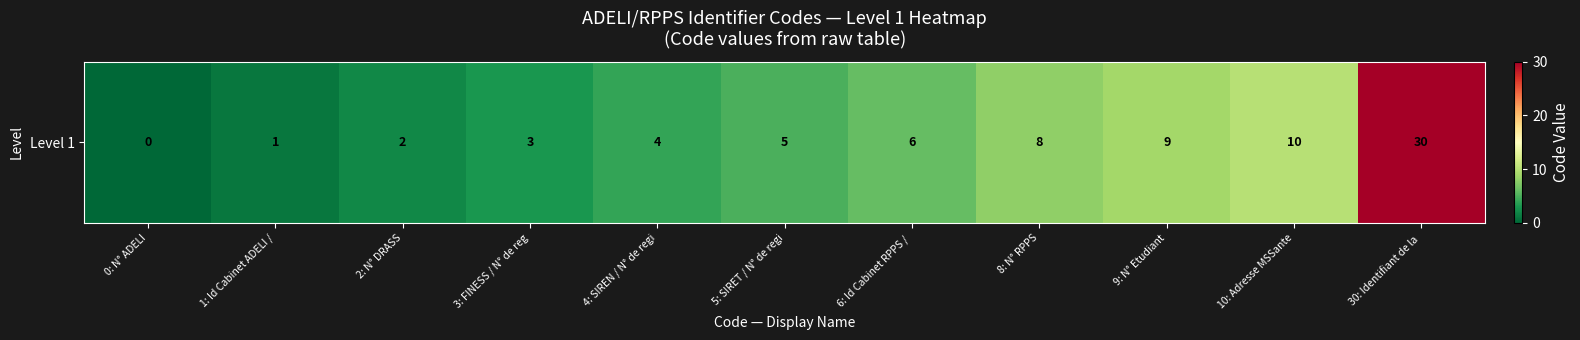

The value at 3: FINESS / N° de reg is 3. True or false?

True